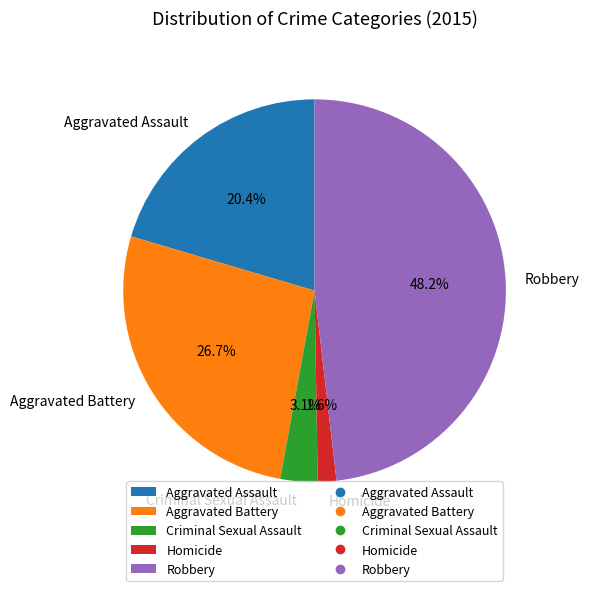

What percentage do Criminal Sexual Assault and Robbery together represent?

51.3%